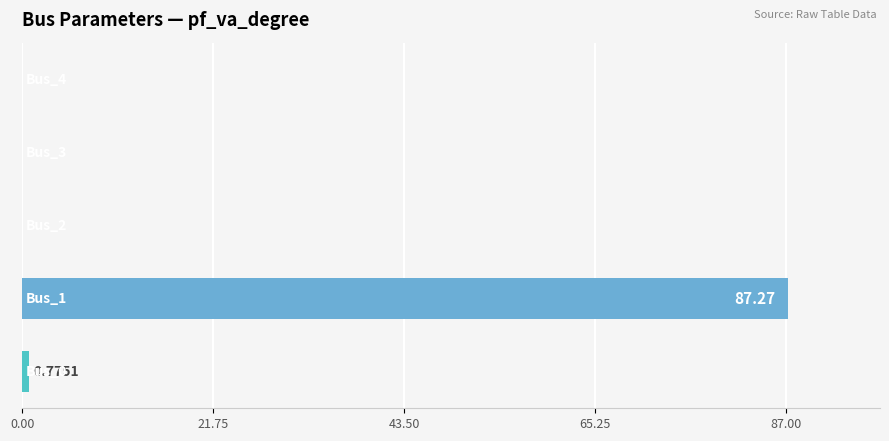

What is the sum of all values?

88.0